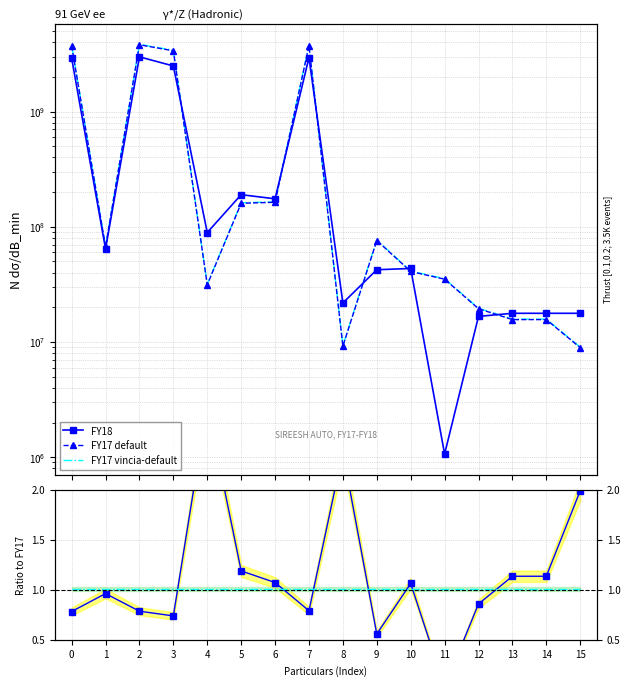

What is the spread (max minus min) of values at 4?

89146799.0